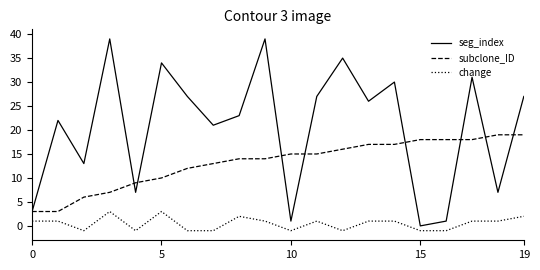

Which series has the largest total across all categories?

seg_index